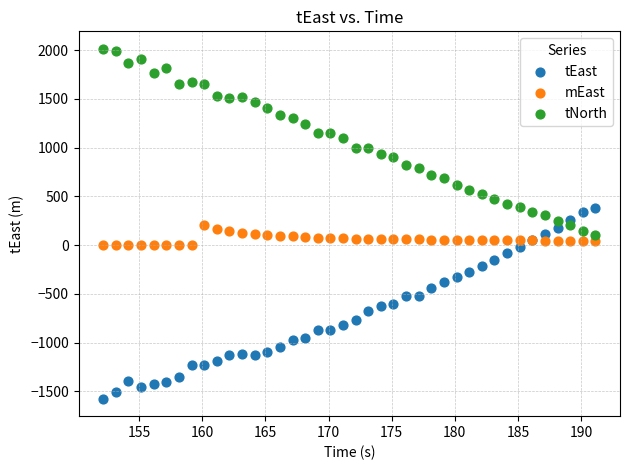

What are all the series names shown in the legend?

tEast, mEast, tNorth